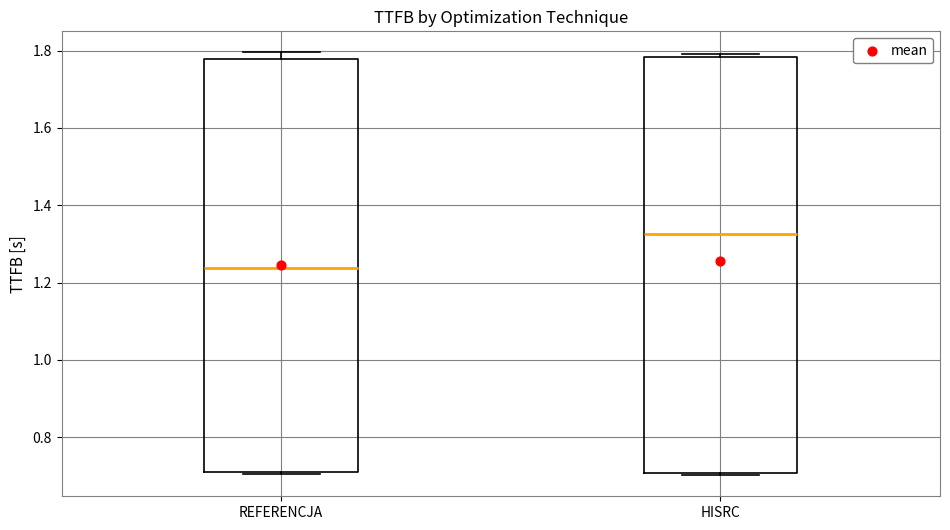

Where does the median line of the box for HISRC sit on the y-axis? The values are not printed on the chart, so give them approximately, as read against the axis.

1.32